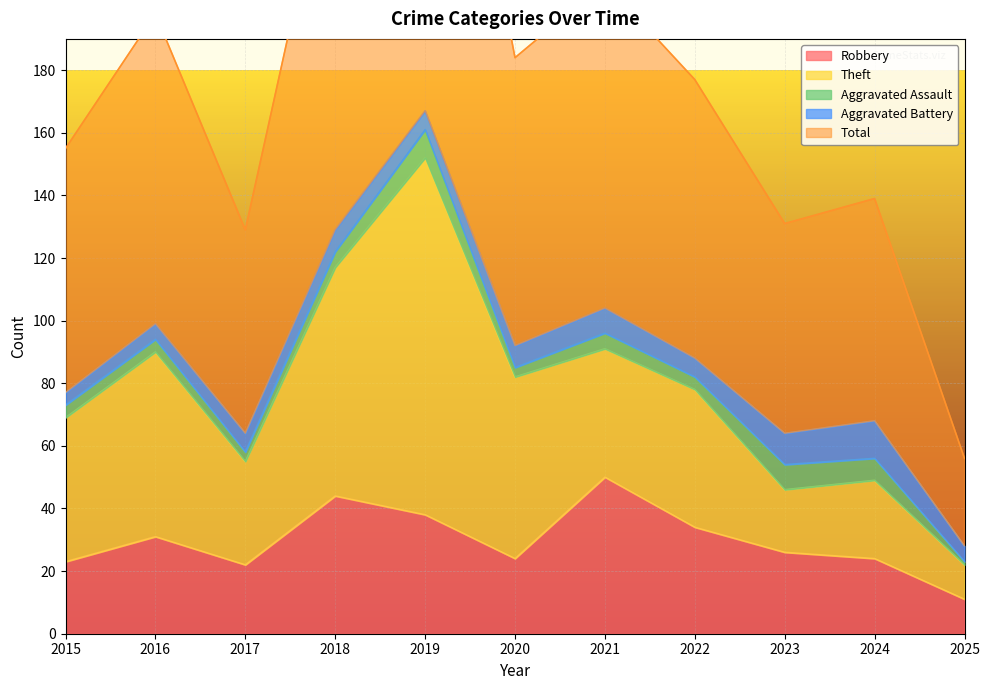

What is the difference between the second highest and minimum values in the Robbery series?

33